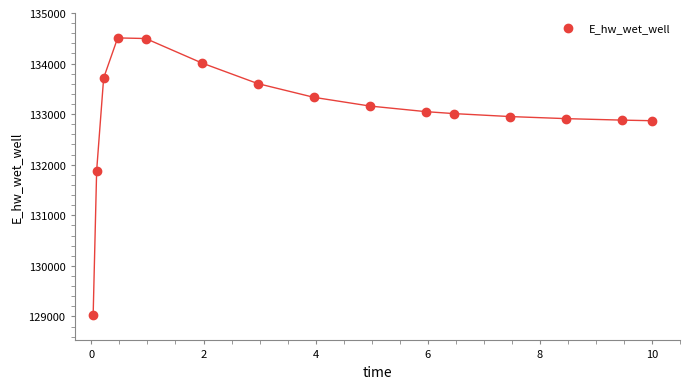

What is the range of Y values (max minus min)?

5482.2